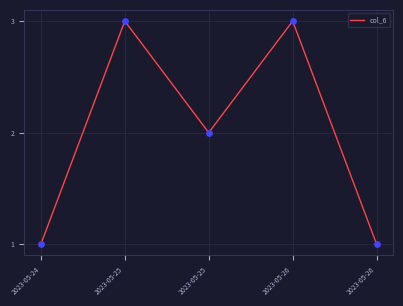

Which has a higher value, 2023-05-24 or 2023-05-26?

2023-05-26